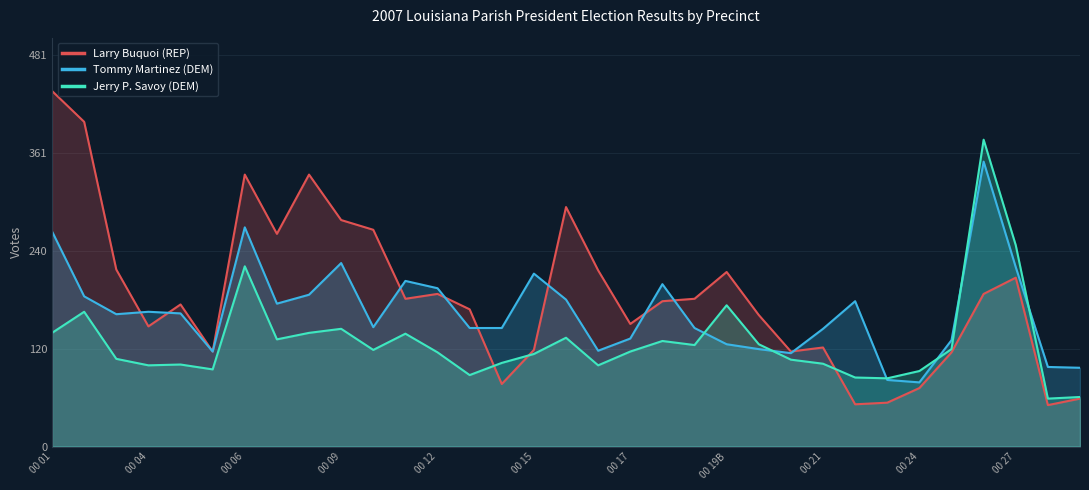

In Larry Buquoi (REP), how many points are higher than both neighbors (excluding endpoints)?

8